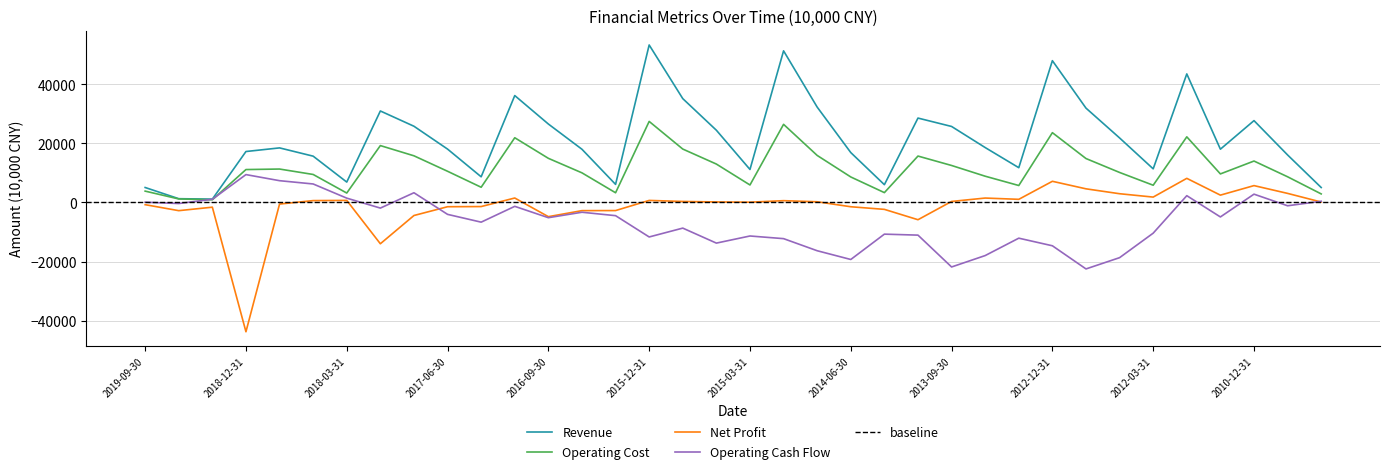

What is the sum of all Revenue values?

775540